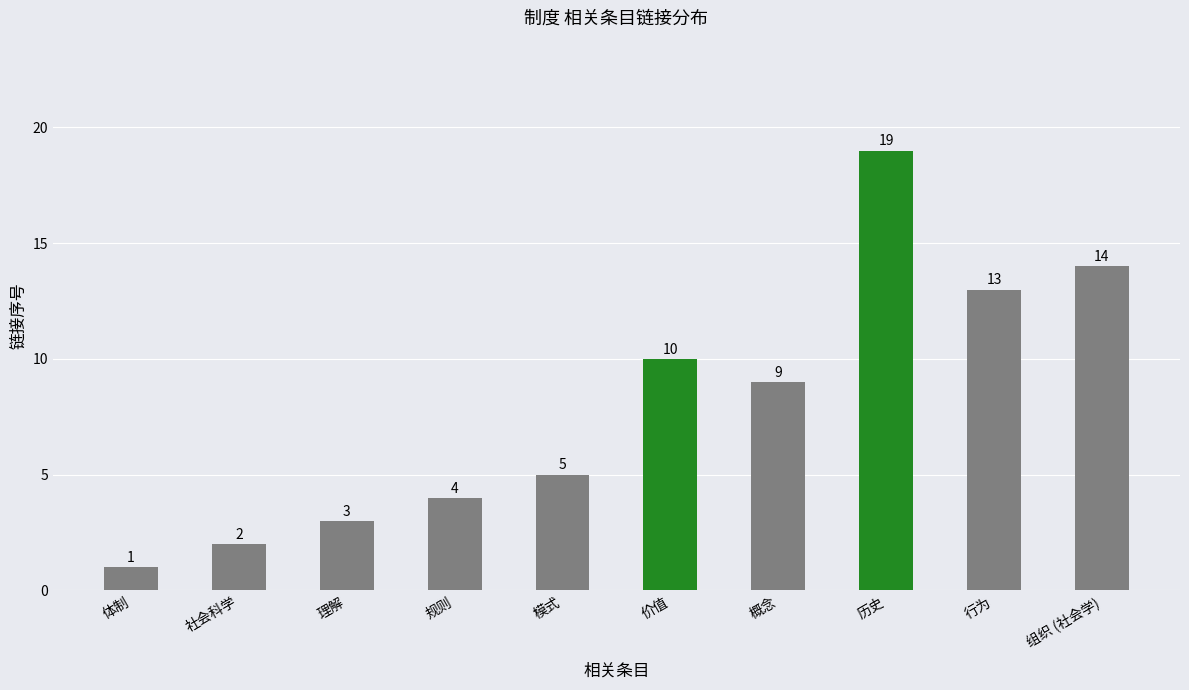

What position from the right is 模式?

6